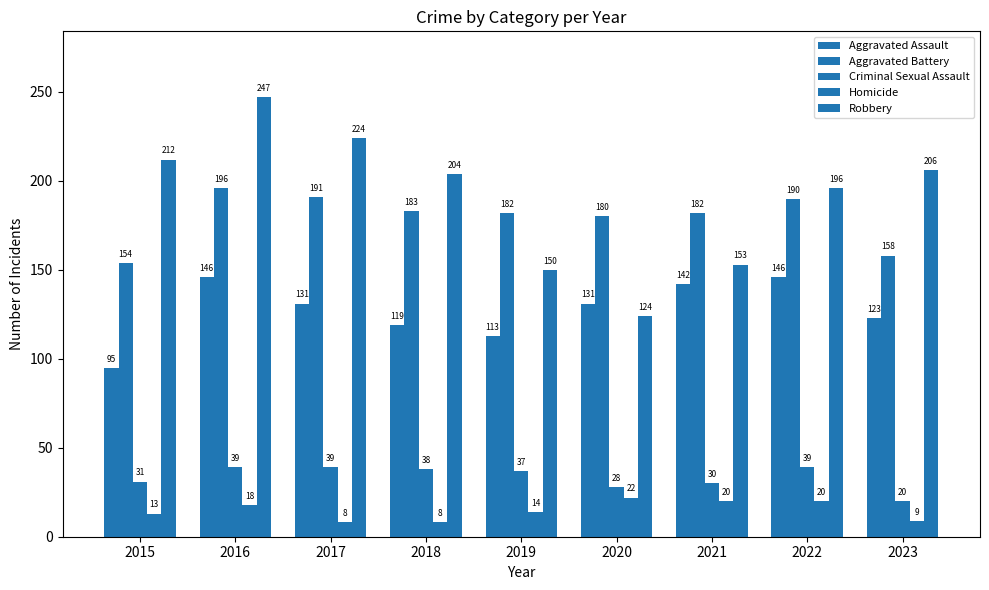

Where is Criminal Sexual Assault nearest to the value 29?

2020